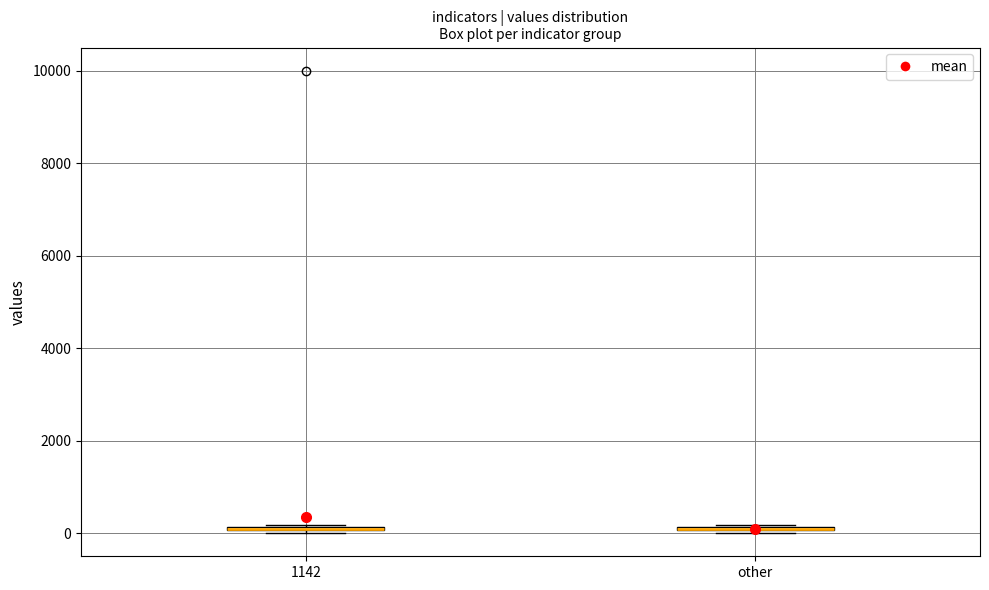

Where is the upper edge of the box for 1142 on the y-axis? The values are not printed on the chart, so give them approximately, as read against the axis.

200